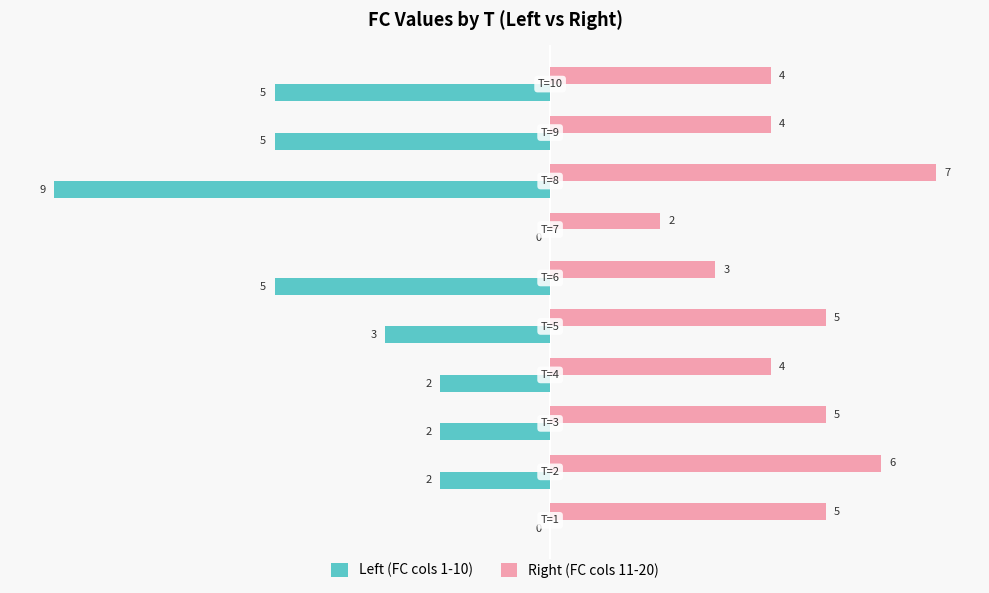

What is the greatest value displayed?

7